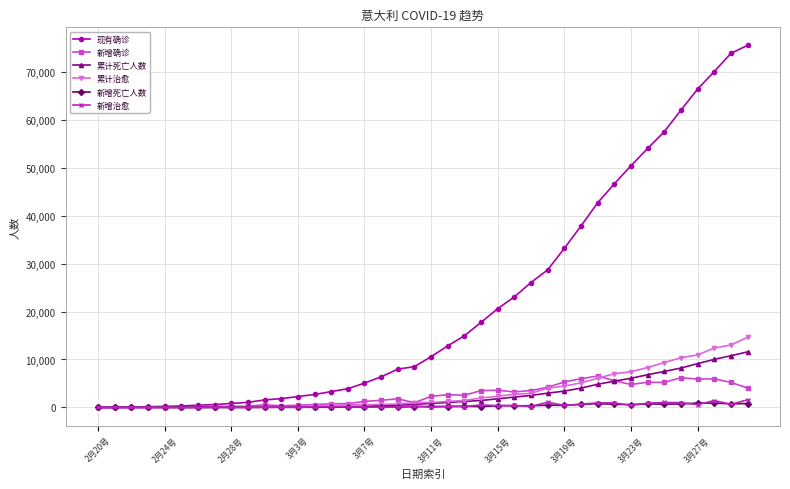

Which series has the largest range (max minus min)?

现有确诊